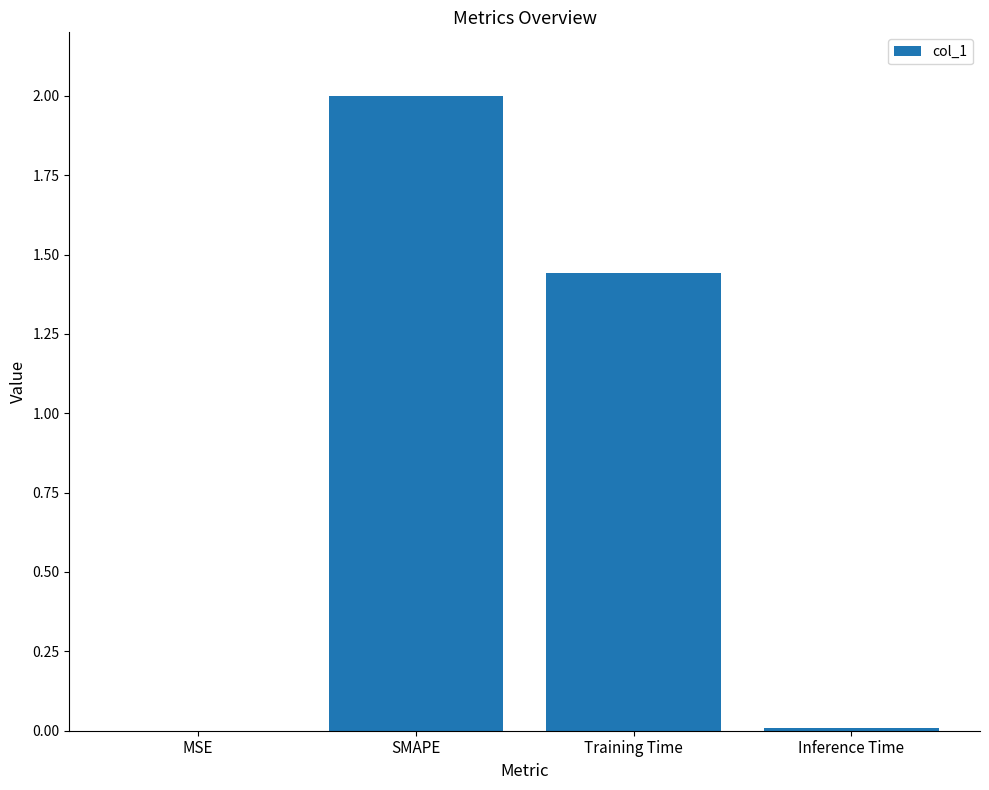

The value at MSE is 0.0. True or false?

True